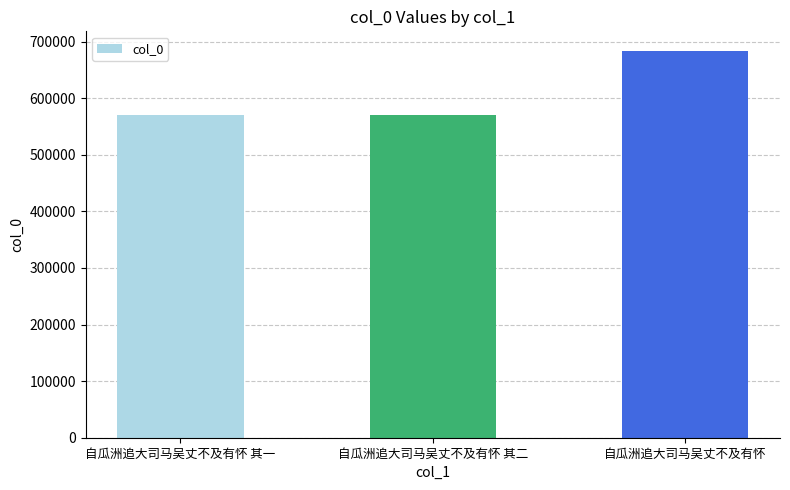

What is the value of the 1st bar from the left?

570919